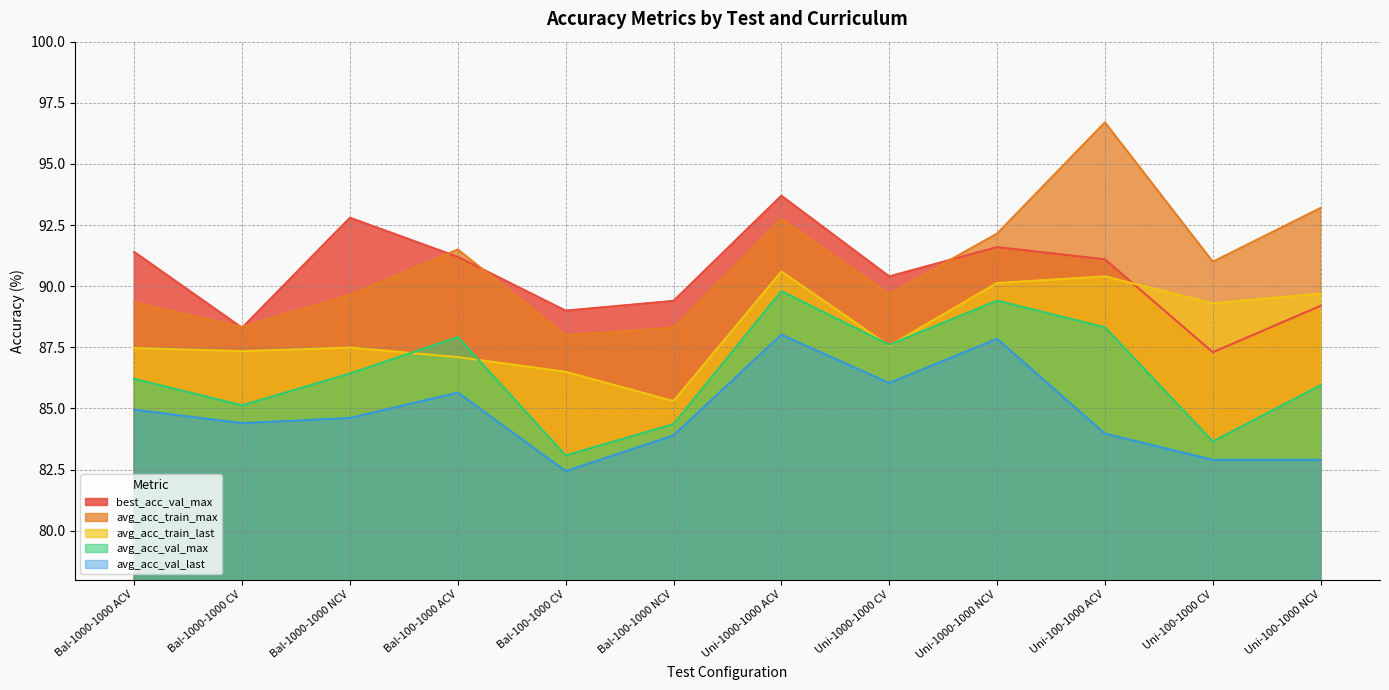

Which series has the largest range (max minus min)?

avg_acc_train_max